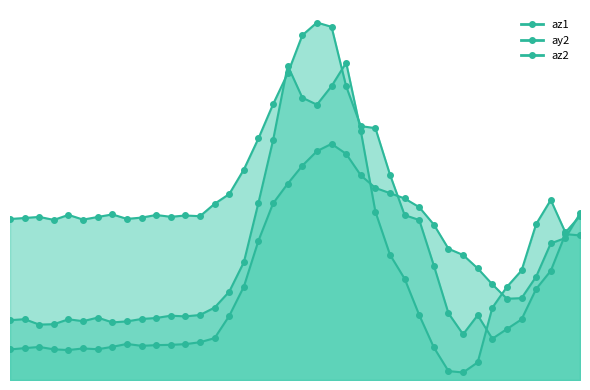

How many interior local valleys does the ay2 series have?

4